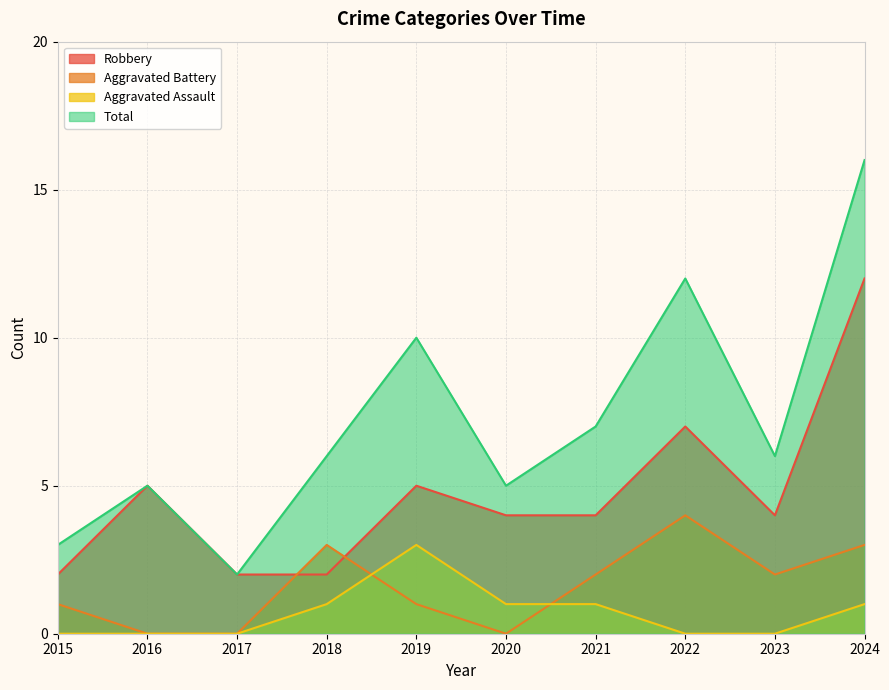

At which label is Total closest to 9?

2019